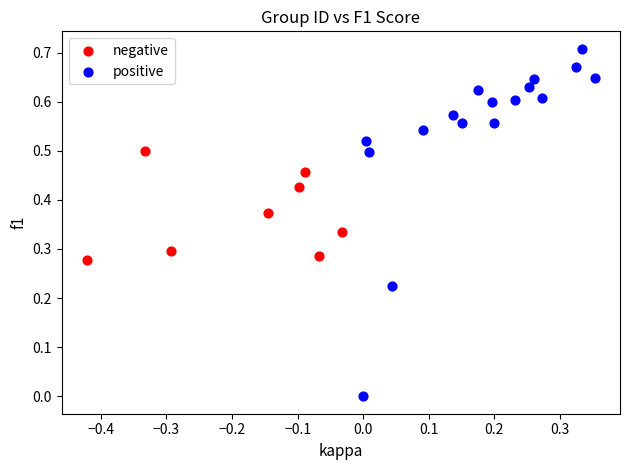

Which series contains the lowest Y value?

positive